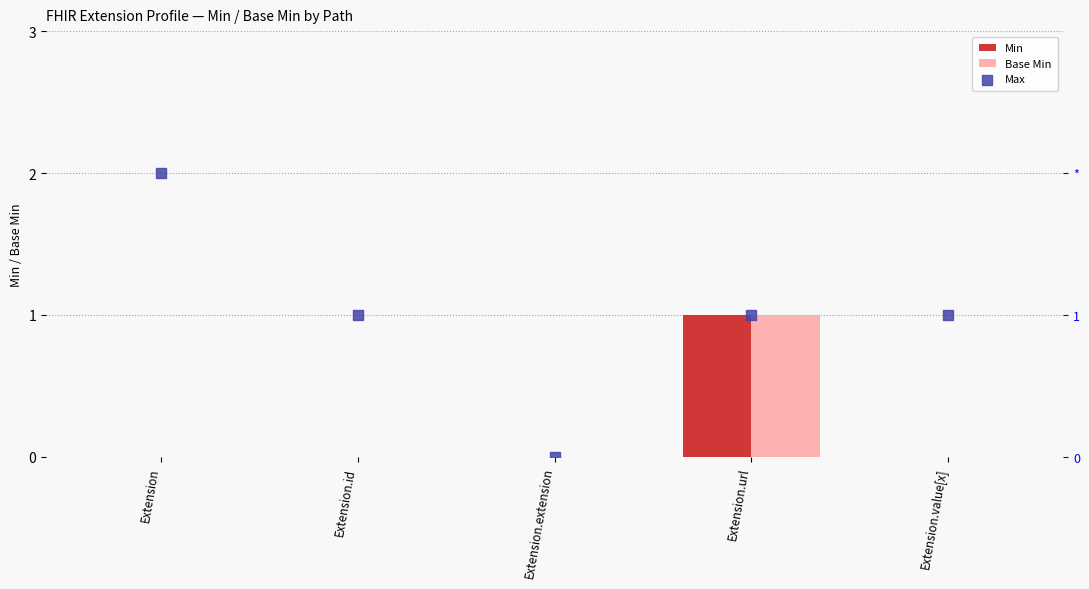

What are all the series names shown in the legend?

Min, Base Min, Max